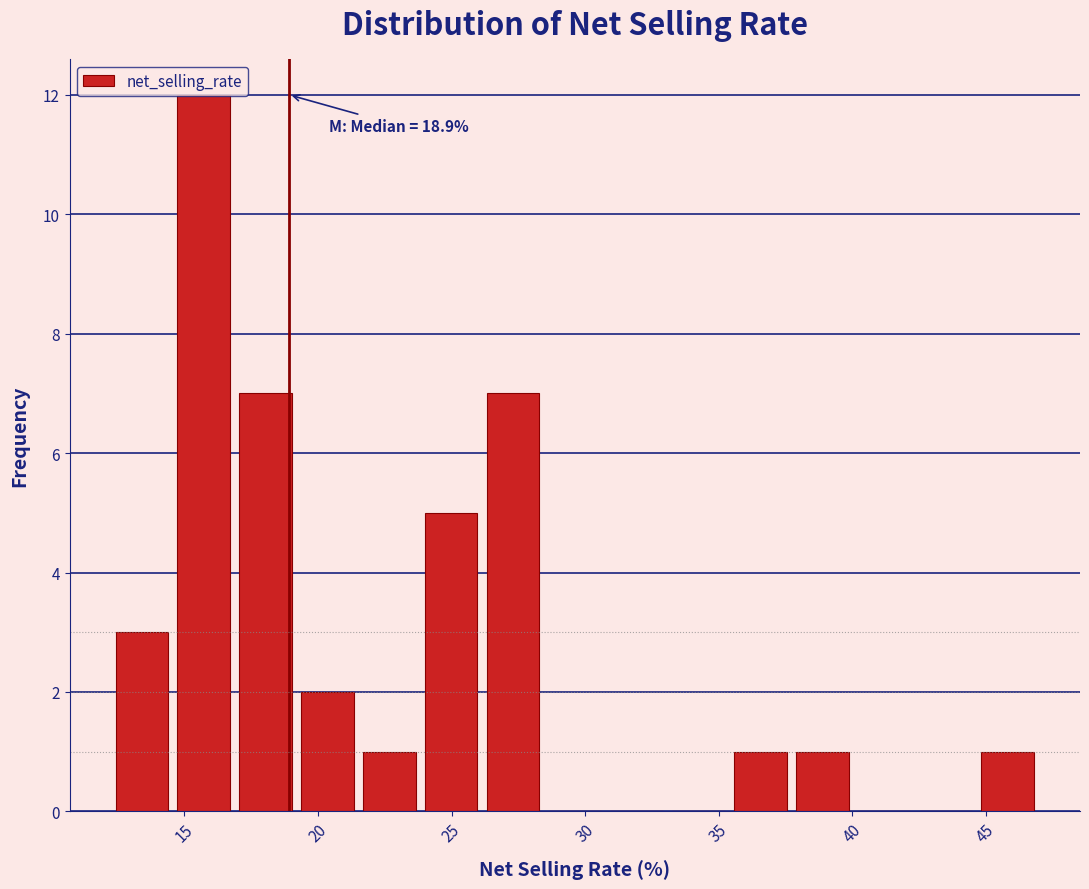

Which range on the x-axis has the tallest bar?

14.5 to 17.0